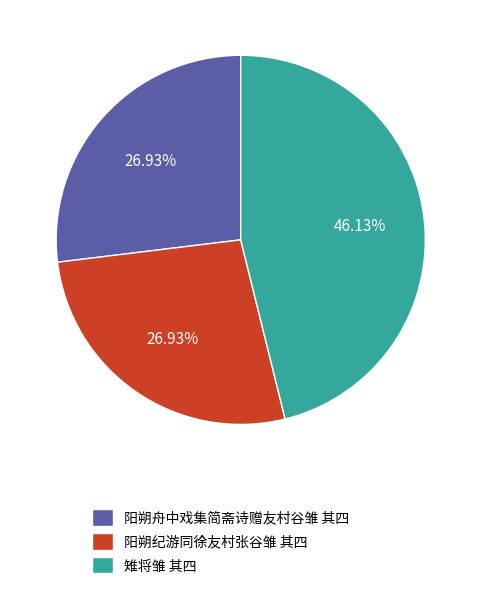

How many slices are in this pie chart?

3